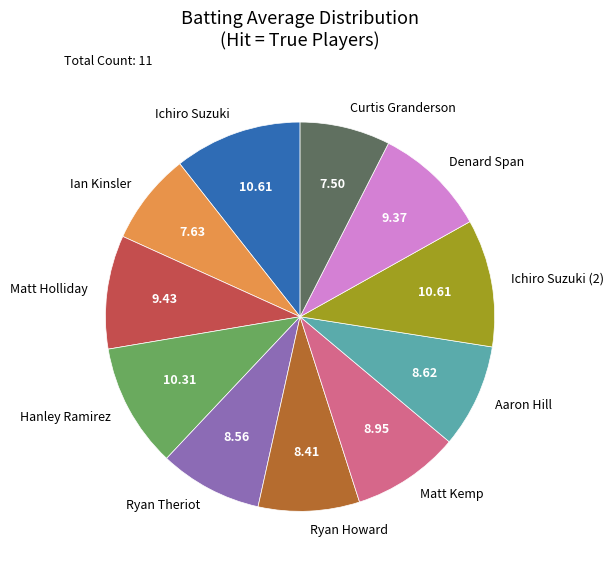

Do Ryan Theriot and Matt Kemp together represent more than half of the pie?

No